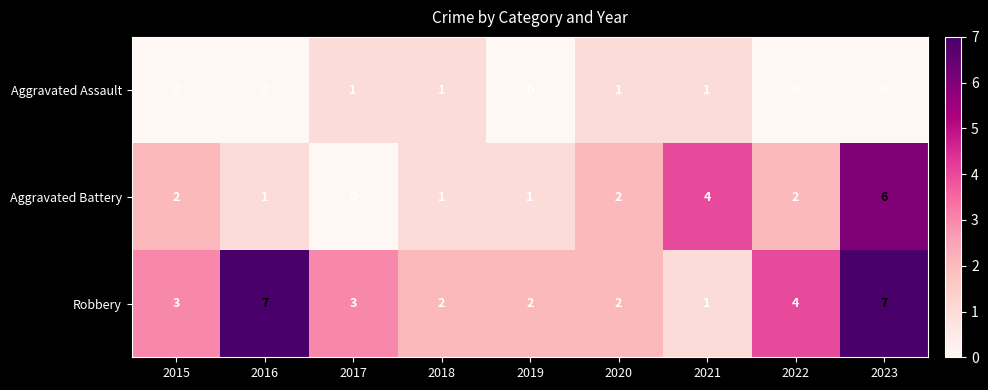

What is the total value across all series at 2021?

6